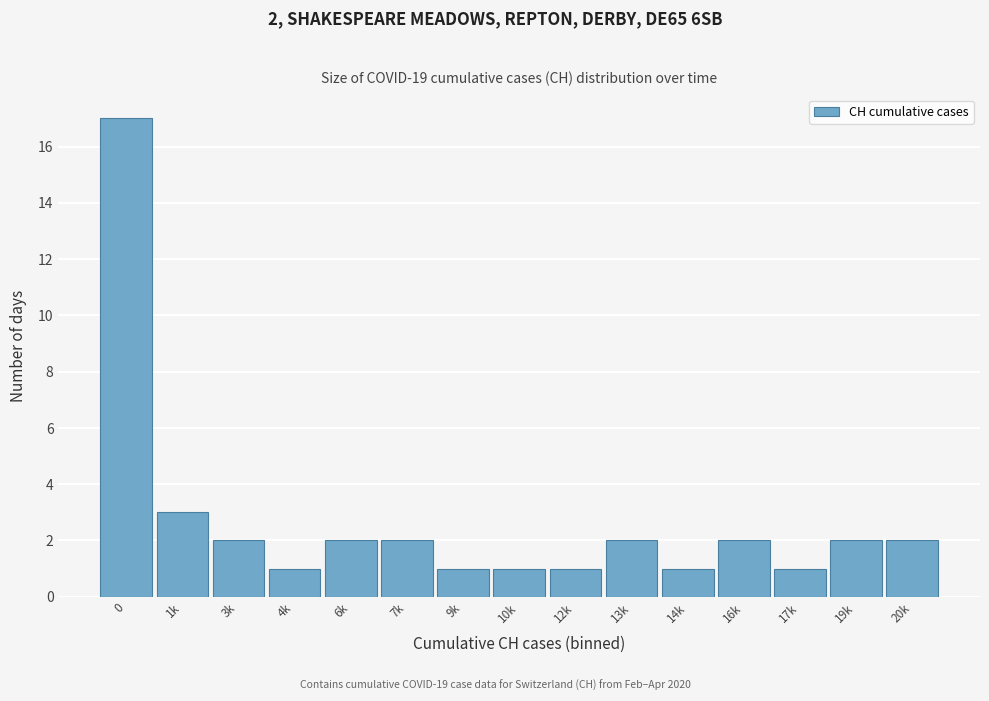

Reading left to right, transcribe all the data shown in this chart.

17	3	2	1	2	2	1	1	1	2	1	2	1	2	2